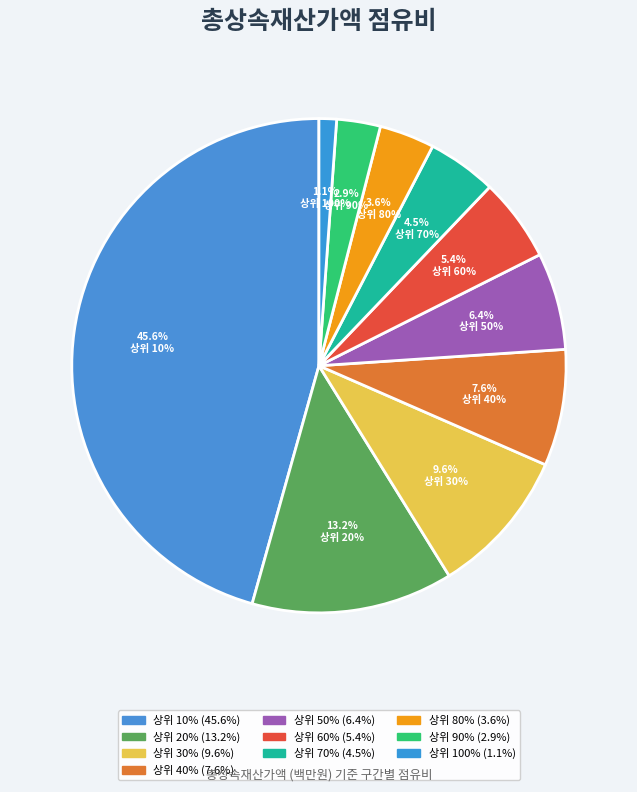

Rank the categories by value from highest to lowest.

상위 10%, 상위 20%, 상위 30%, 상위 40%, 상위 50%, 상위 60%, 상위 70%, 상위 80%, 상위 90%, 상위 100%